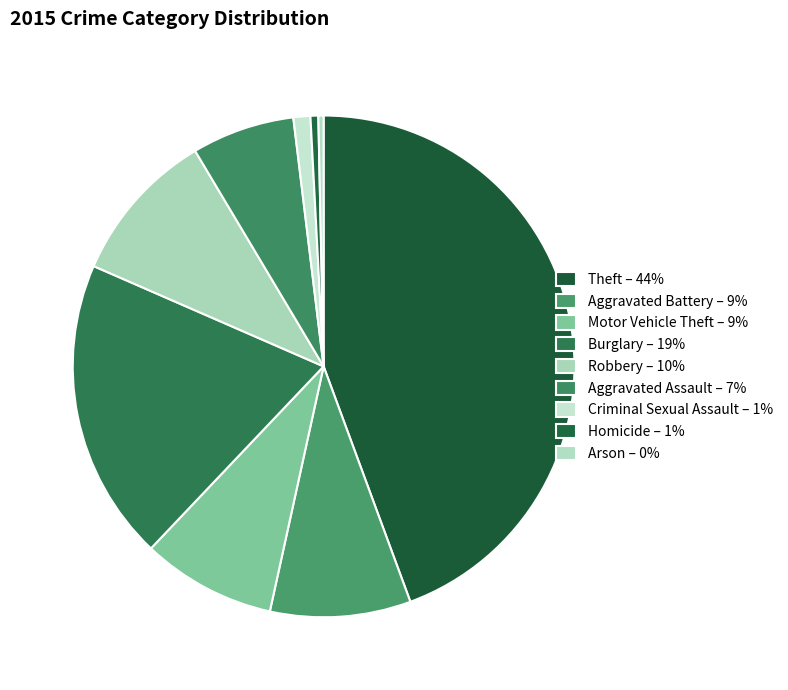

How many segments does this pie chart have?

9